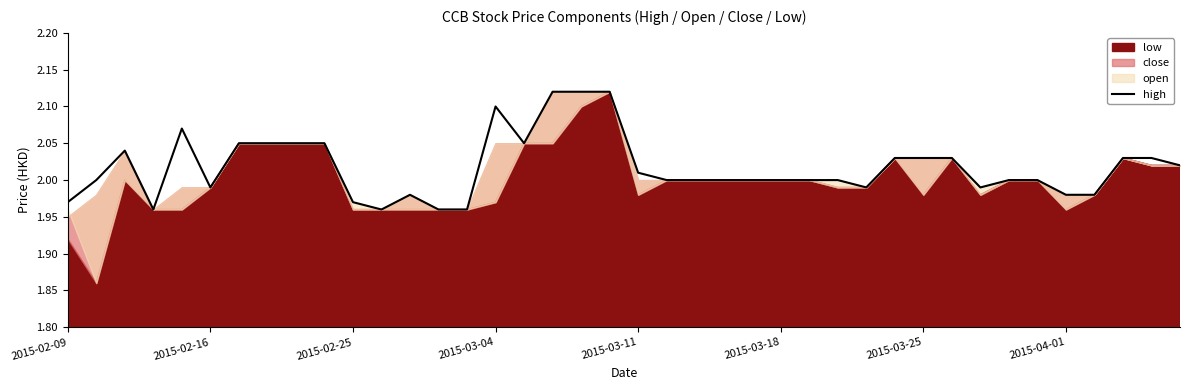

The value of high at 2015-03-18 is 3.4. True or false?

False